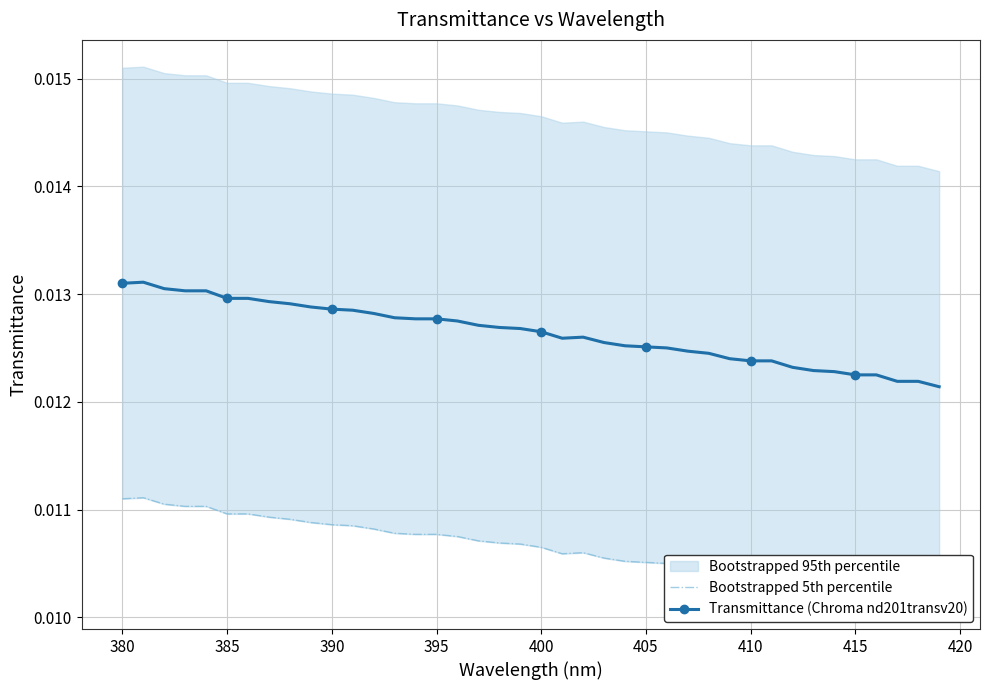

Count the Transmittance (Chroma nd201transv20) values in the range 0 to 1.

40